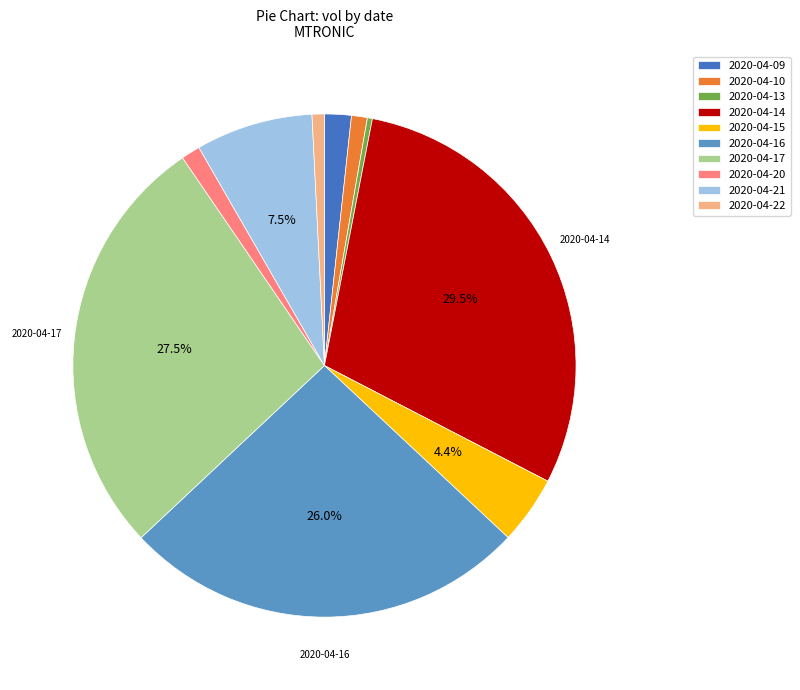

Between 2020-04-20 and 2020-04-15, which is larger?

2020-04-15